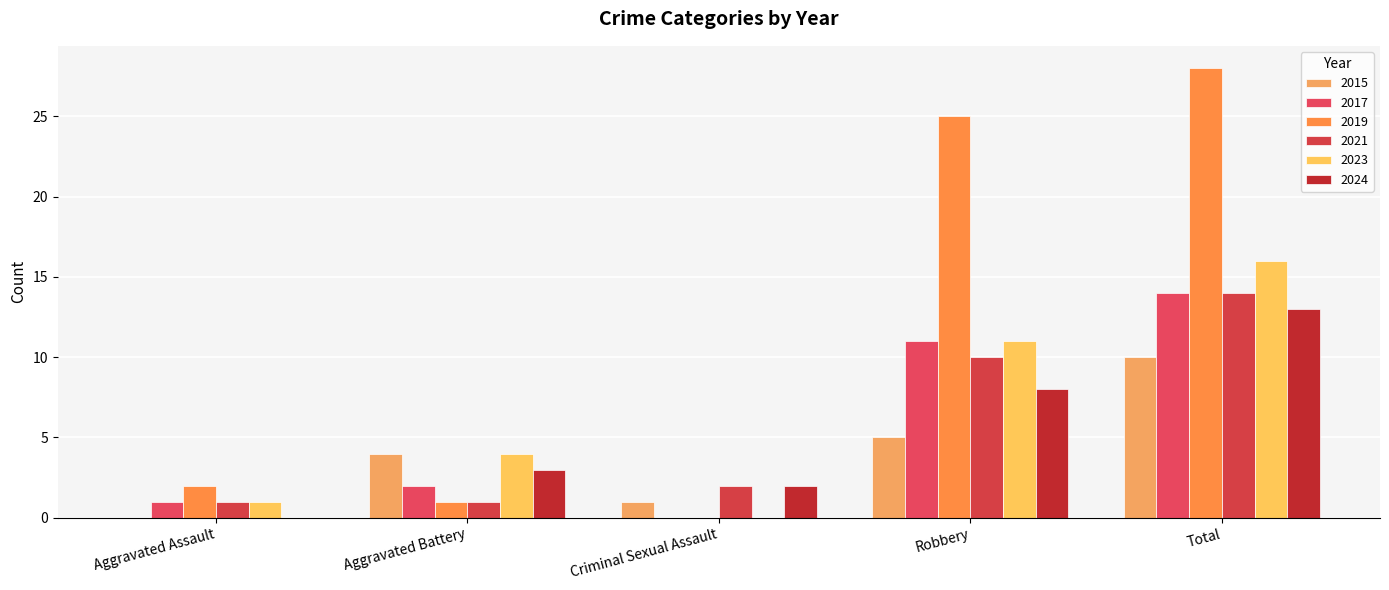

What is the spread (max minus min) of values at Aggravated Battery?

3